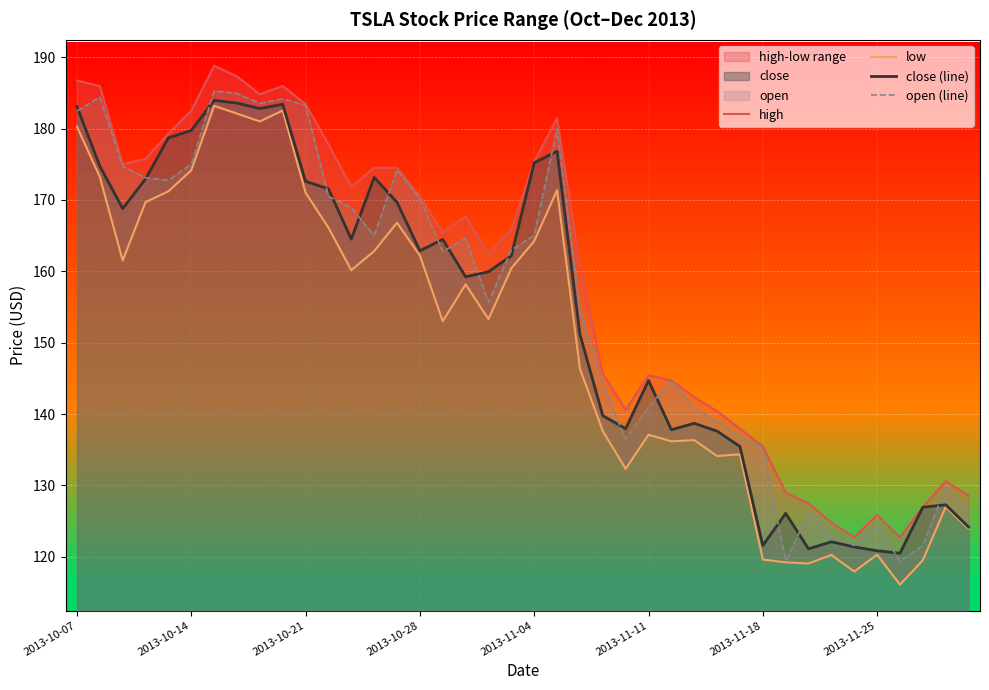

Reading right to left, what are all the values shown in this chart?

high: 128.6	130.6	127.0	122.7	125.8	122.8	124.8	127.5	129.0	135.4	137.9	140.4	142.4	144.7	145.4	140.6	145.7	160.7	181.4	175.4	165.9	162.4	167.7	165.4	170.5	174.5	174.5	171.8	177.8	183.4	186.0	184.8	187.3	188.8	182.5	179.3	175.8	175.0	185.9	186.7
low: 123.9	127.0	119.5	116.1	120.3	117.9	120.2	119.1	119.2	119.6	134.3	134.1	136.3	136.2	137.1	132.3	137.6	146.4	171.4	164.2	160.4	153.3	158.2	153.0	162.2	166.8	162.8	160.2	166.1	171.0	182.5	181.0	182.1	183.2	174.2	171.2	169.7	161.5	173.2	180.3
close (line): 124.2	127.3	126.9	120.5	120.8	121.4	122.1	121.1	126.1	121.6	135.4	137.6	138.7	137.8	144.7	137.9	139.8	151.2	176.8	175.2	162.2	159.9	159.2	164.5	162.9	169.7	173.2	164.5	171.5	172.6	183.4	182.8	183.6	183.9	179.7	178.7	172.9	168.8	174.7	183.1
open (line): 126.3	129.8	121.6	119.4	124.5	121.6	122.9	126.1	119.4	135.3	136.8	138.9	140.8	144.7	141.0	136.5	144.2	154.8	180.0	165.0	163.0	155.7	164.6	162.8	170.2	174.2	165.0	168.9	170.5	183.3	184.2	183.5	184.9	185.3	175.0	172.8	173.1	174.7	184.4	182.5